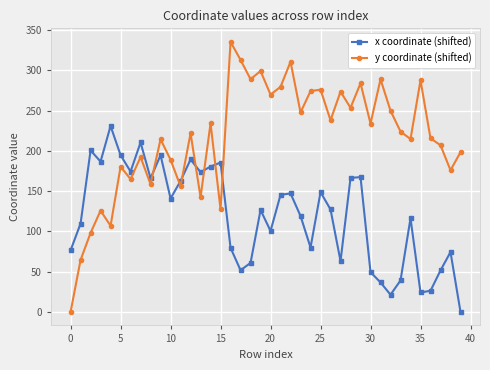

List the series in order of their peak value, lowest first.

x coordinate (shifted), y coordinate (shifted)